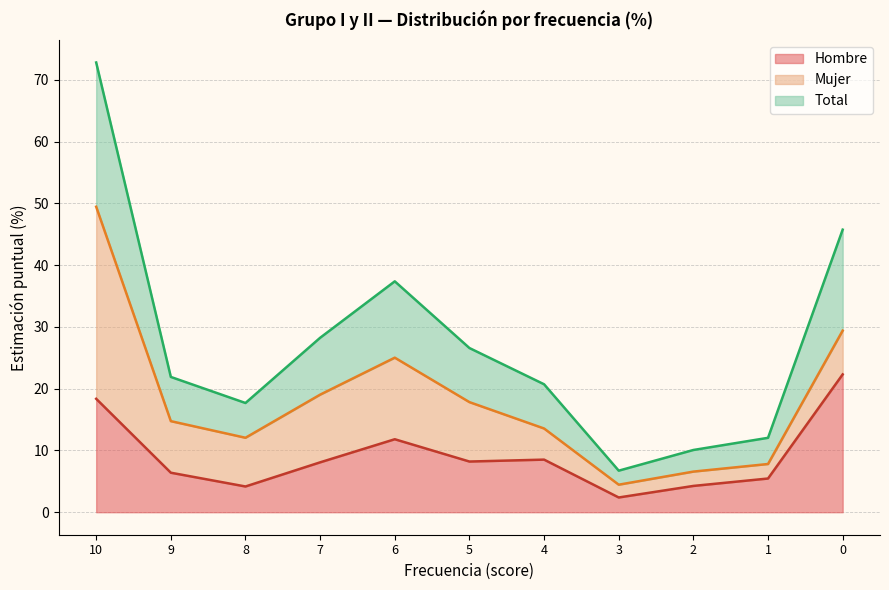

At which label is Hombre closest to 12?

6